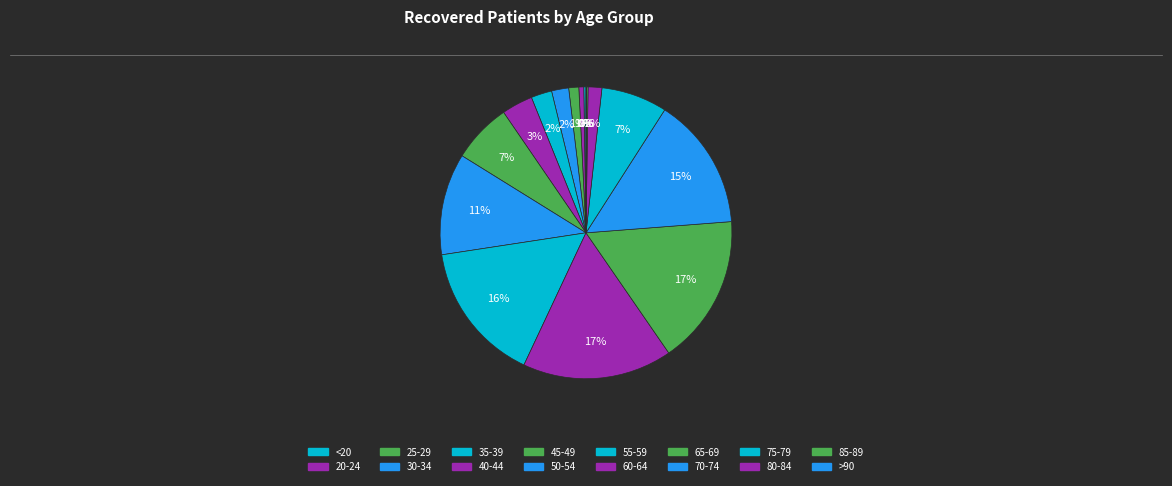

True or false: 50-54 accounts for 21% of the total.

False